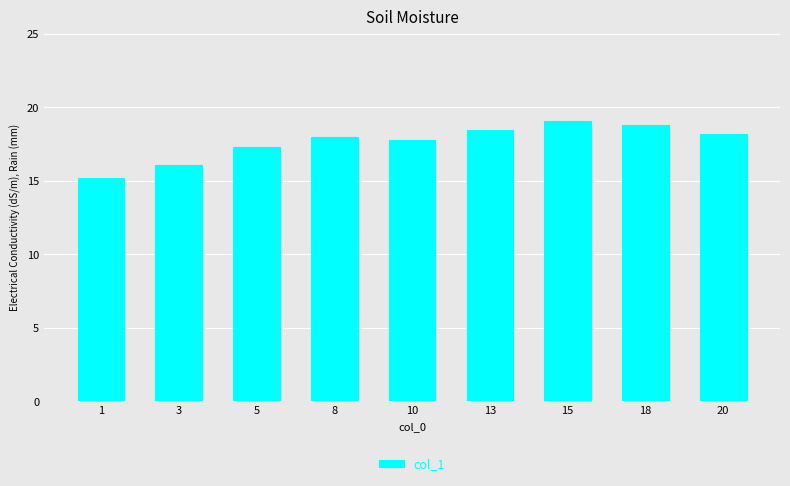

What is the value of the 1st bar from the left?

15.2